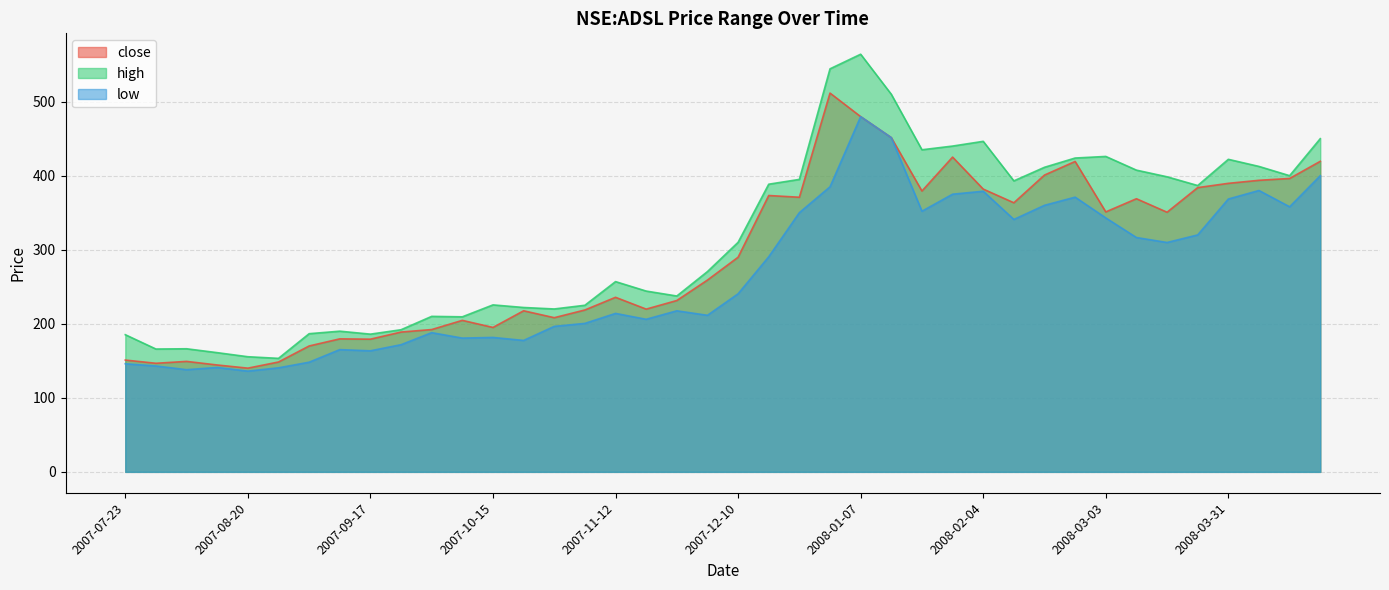

What is the difference between the highest and lowest values at 2007-11-12?

43.0